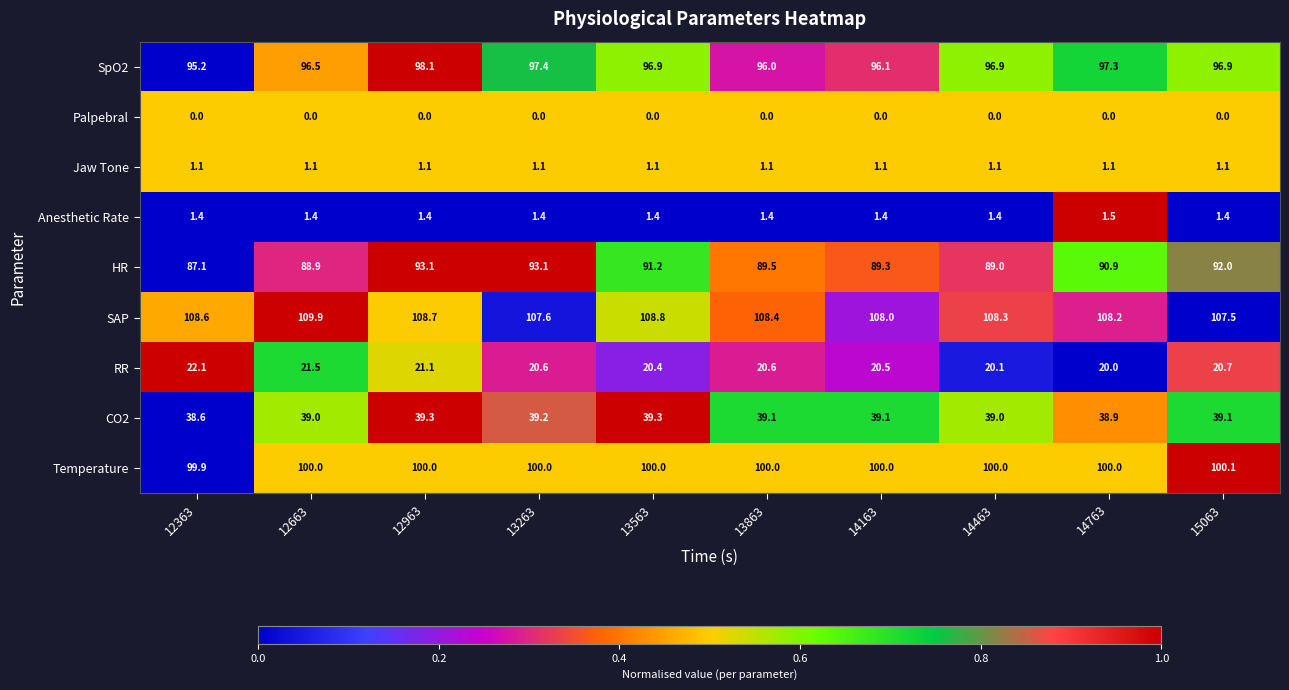

What is the sum of the SpO2 values at 12963 and 14463?

195.0